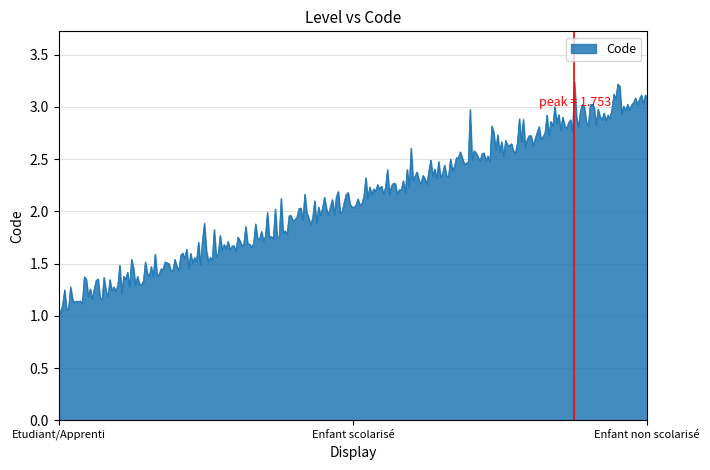

What is the minimum value shown in the chart?

1.0